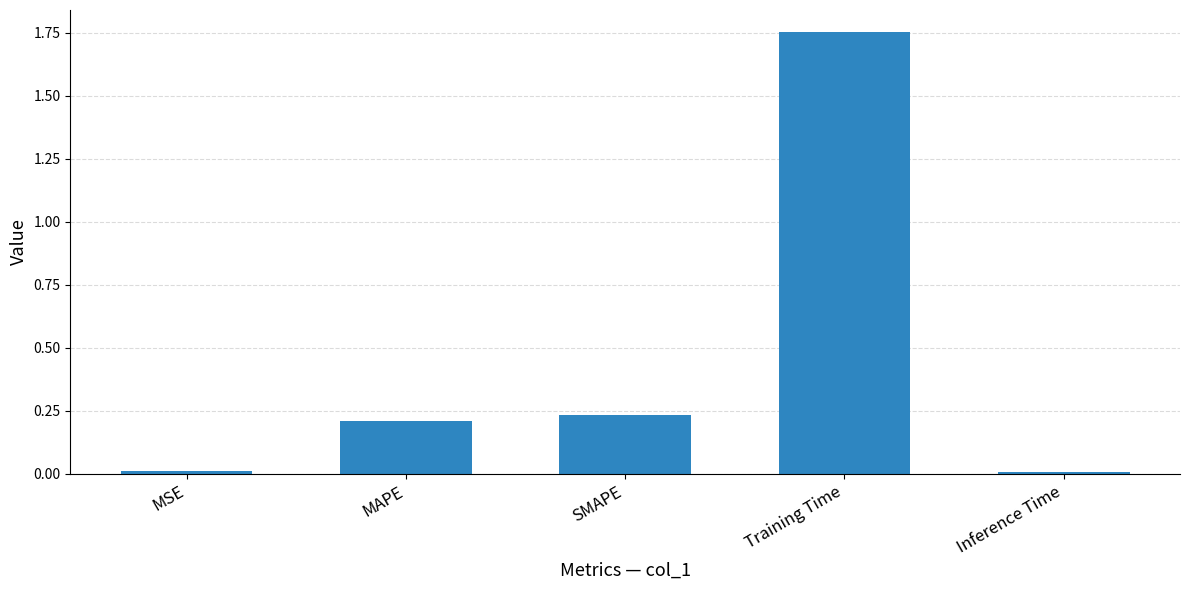

True or false: the data shows 0.0 at Inference Time.

True